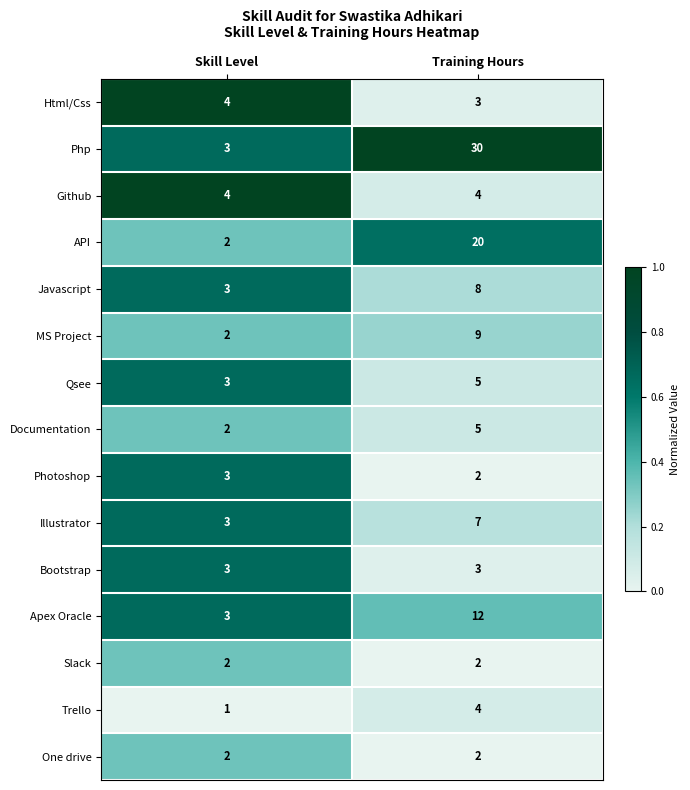

Which series has the largest total across all categories?

Php